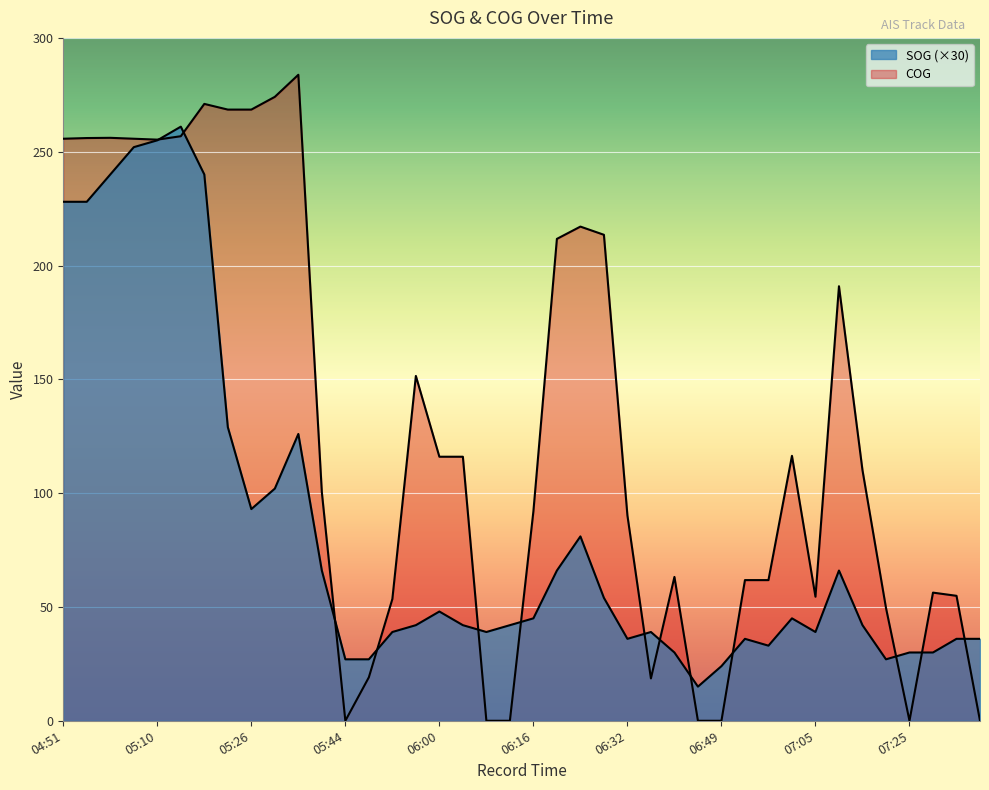

Read the COG value at 06:32.

90.2